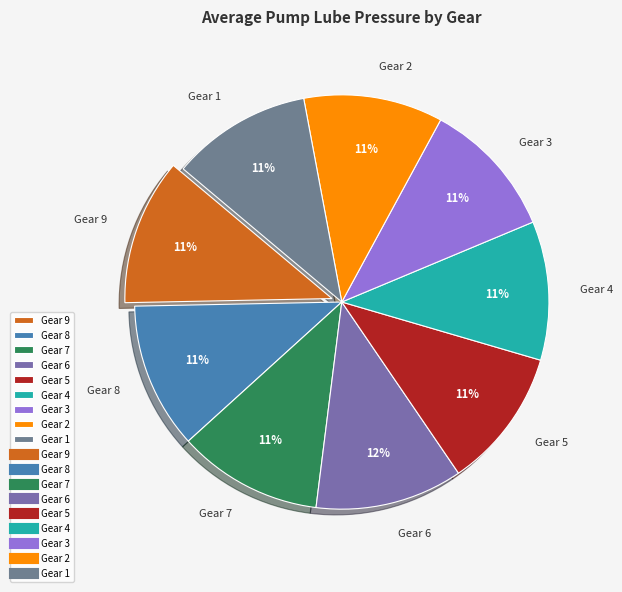

To the nearest percent, what is the combined percentage of Gear 5 and Gear 1?

22%